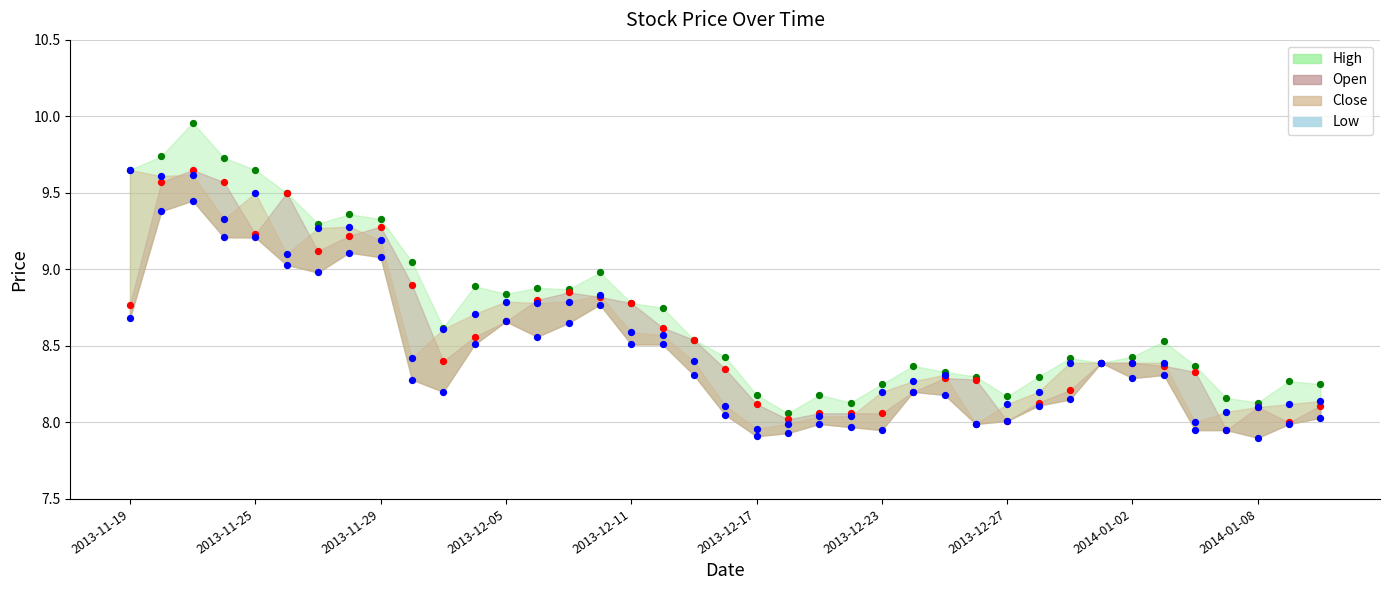

Approximately how many times larger is the value at 14 compared to 27?

1.1